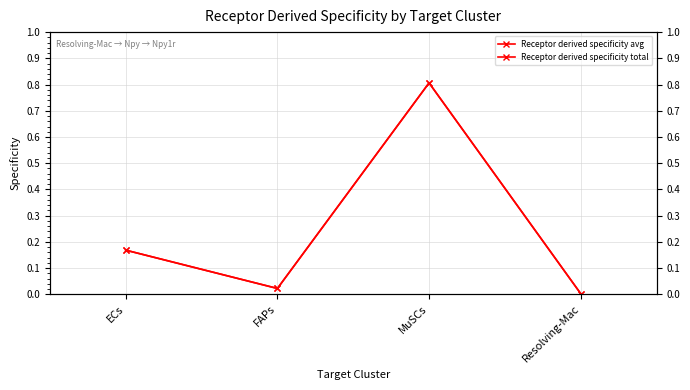

What is the total value across all series at MuSCs?

1.6